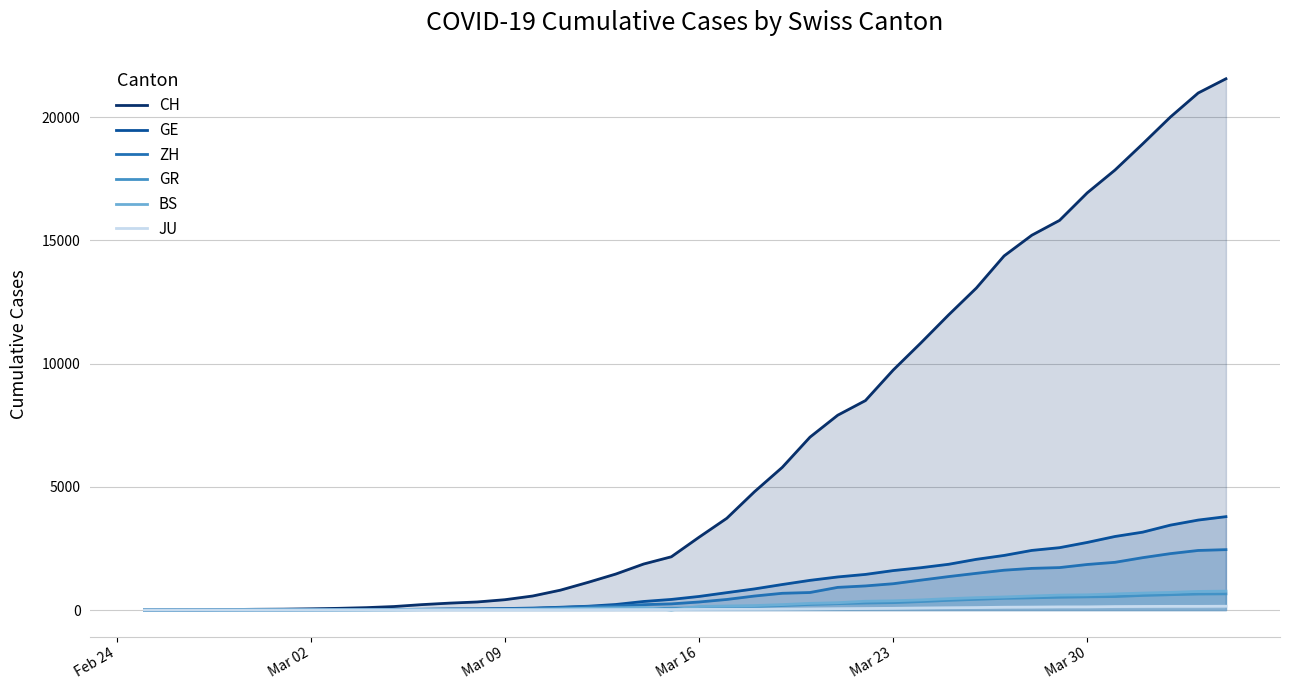

Which series has the widest spread of values?

CH